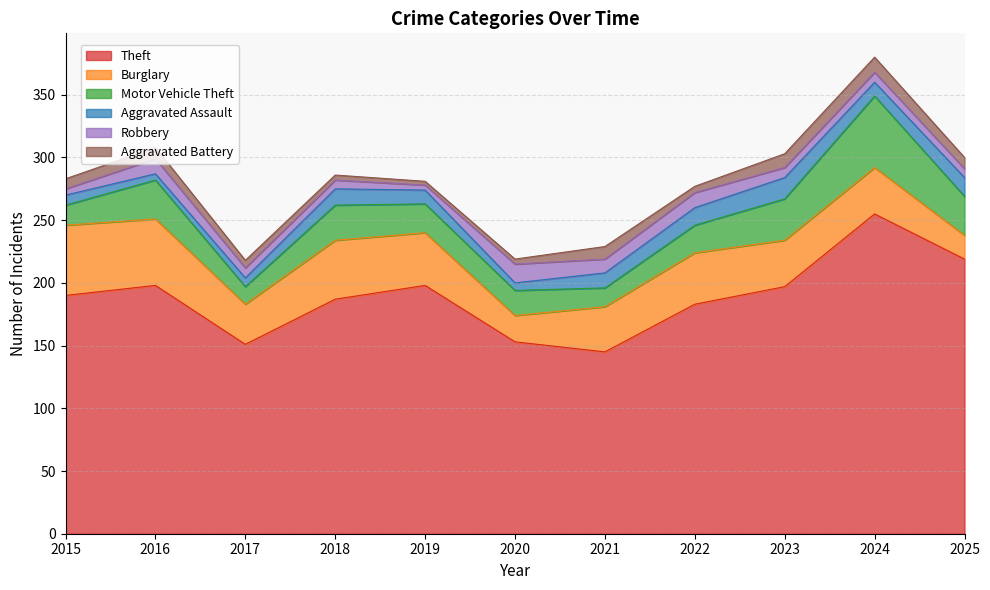

Which category has the lowest value in the Aggravated Assault series?

2016